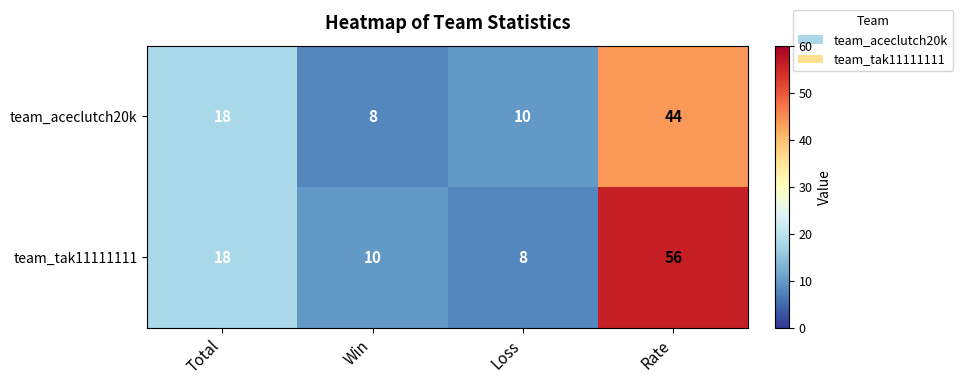

How many categories are shown in the chart?

4